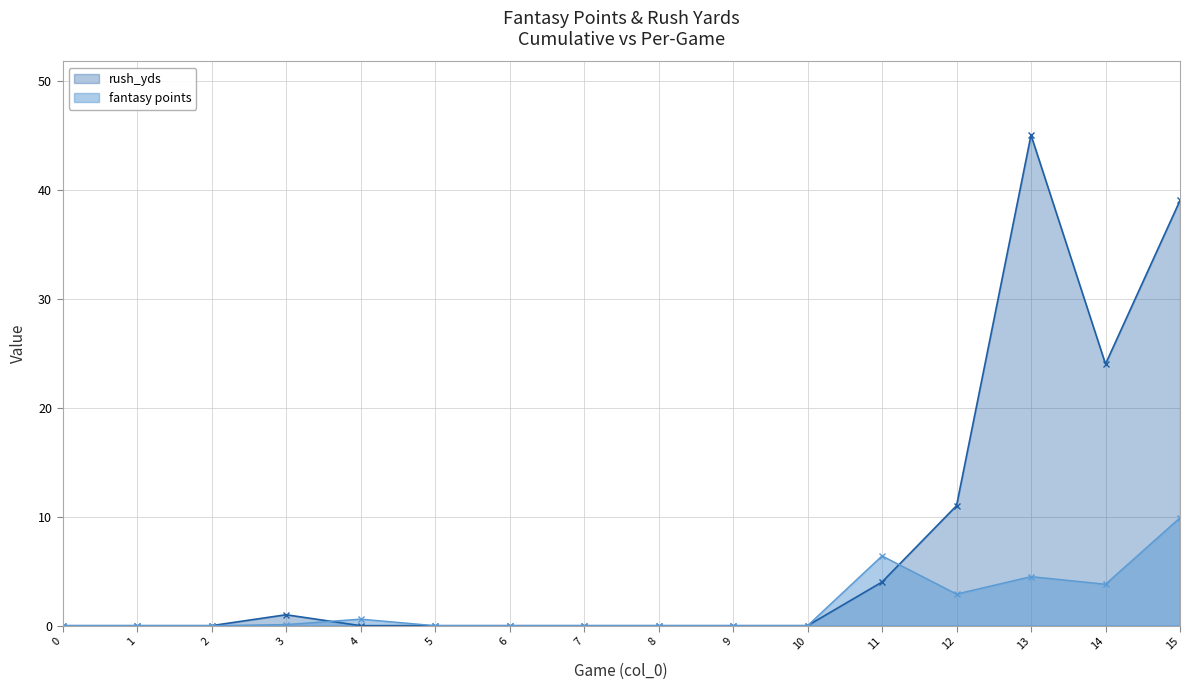

Which series has the largest total across all categories?

rush_yds